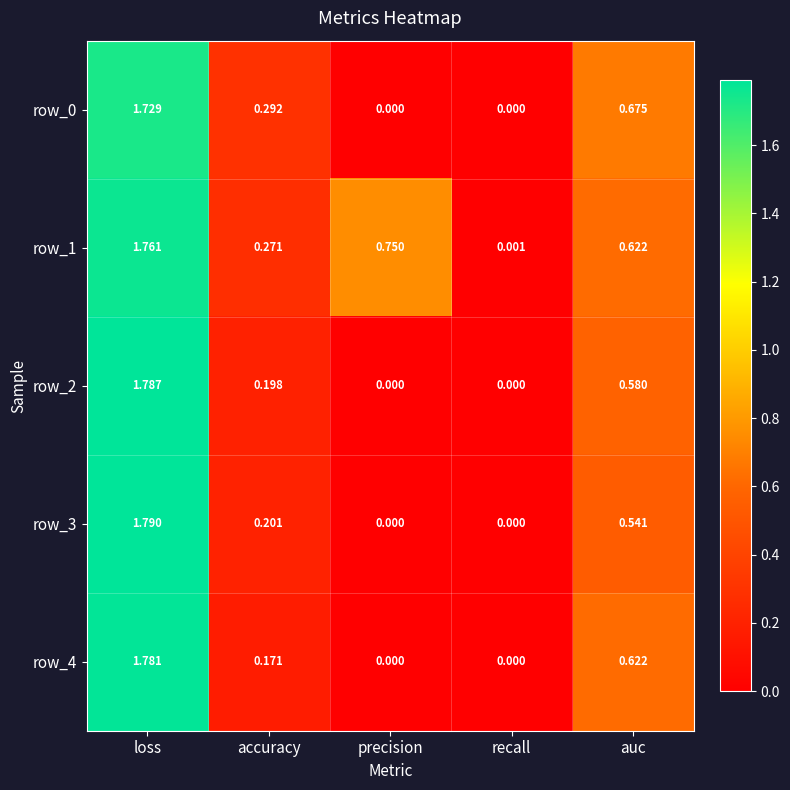

Which label corresponds to the largest value in the chart?

loss